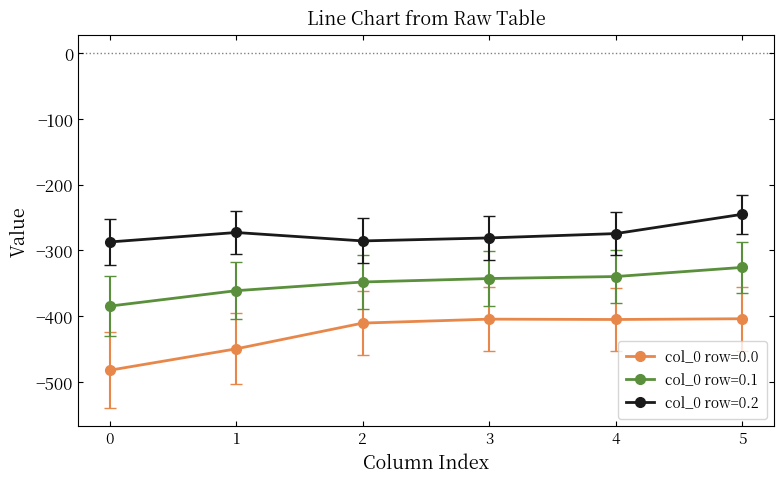

What is the sum of the col_0 row=0.2 values at 3 and 5?

-526.0